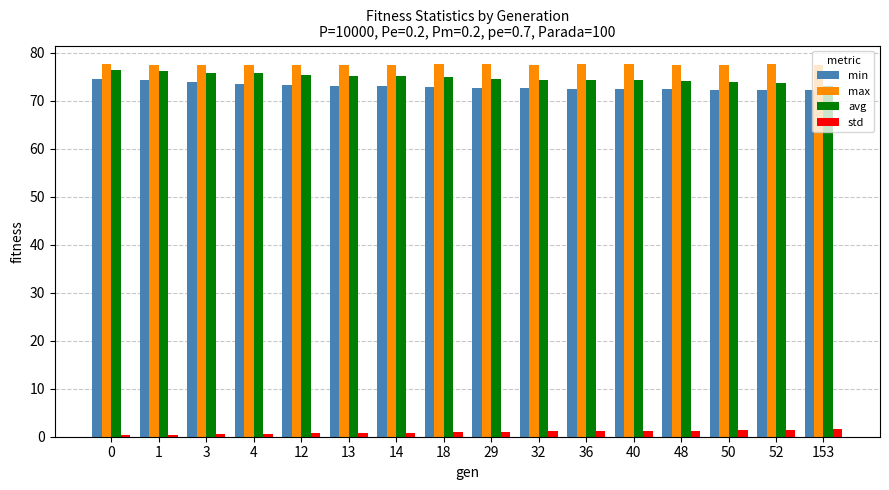

List the series in order of their peak value, lowest first.

std, min, avg, max